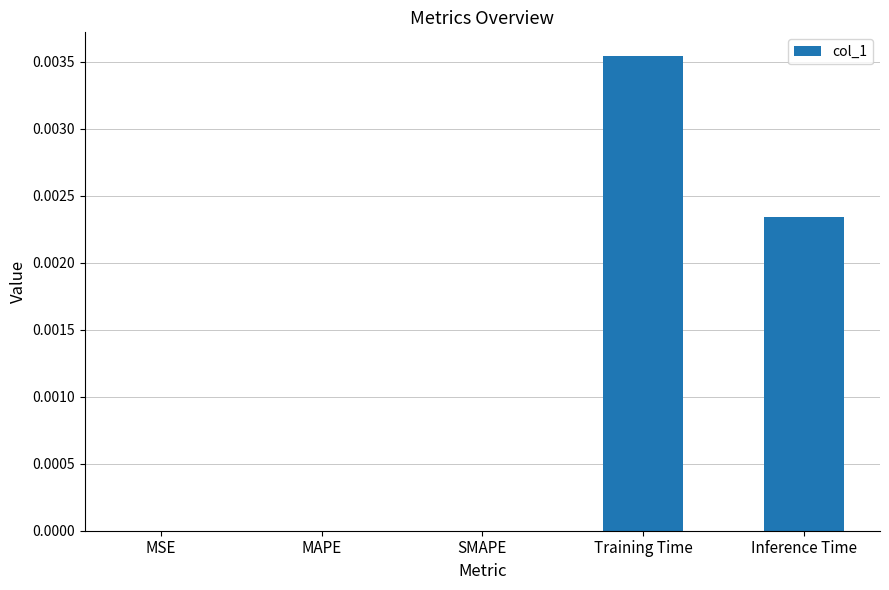

Does the chart contain stacked bars?

No